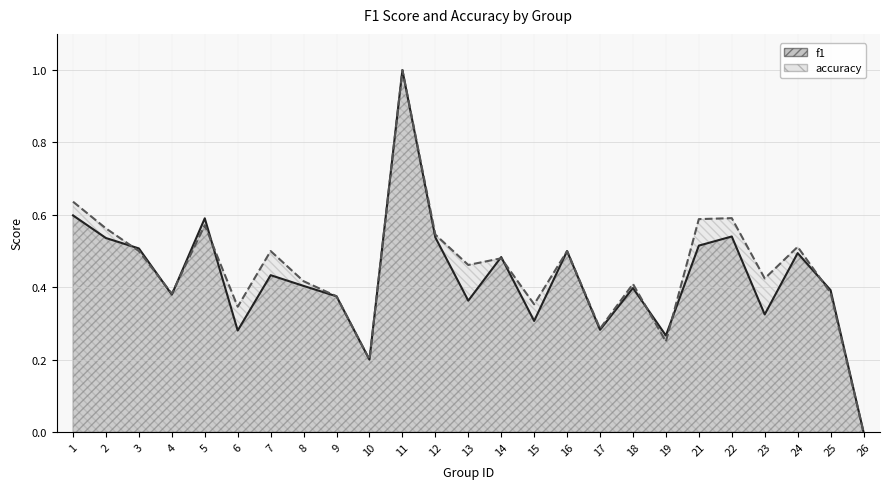

Rank the categories by f1 value from highest to lowest.

11, 1, 5, 22, 12, 2, 21, 3, 16, 24, 14, 7, 8, 18, 25, 4, 9, 13, 23, 15, 17, 6, 19, 10, 26